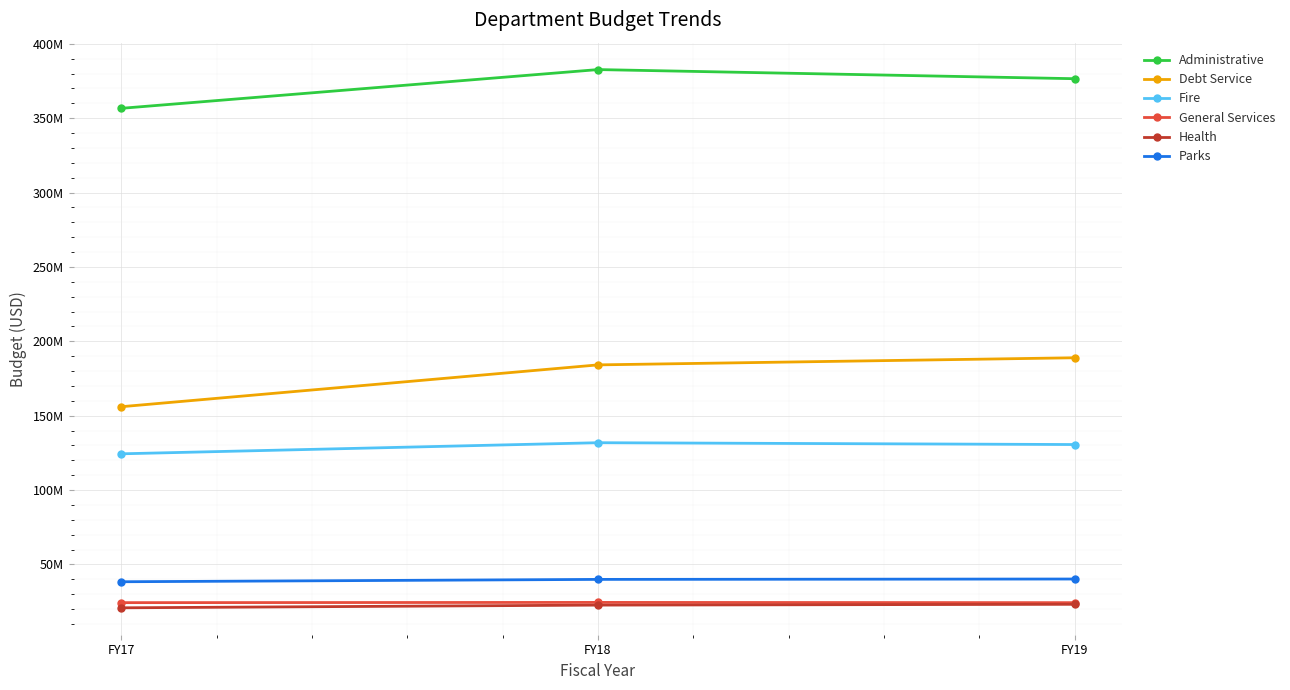

Which series has the largest range (max minus min)?

Debt Service